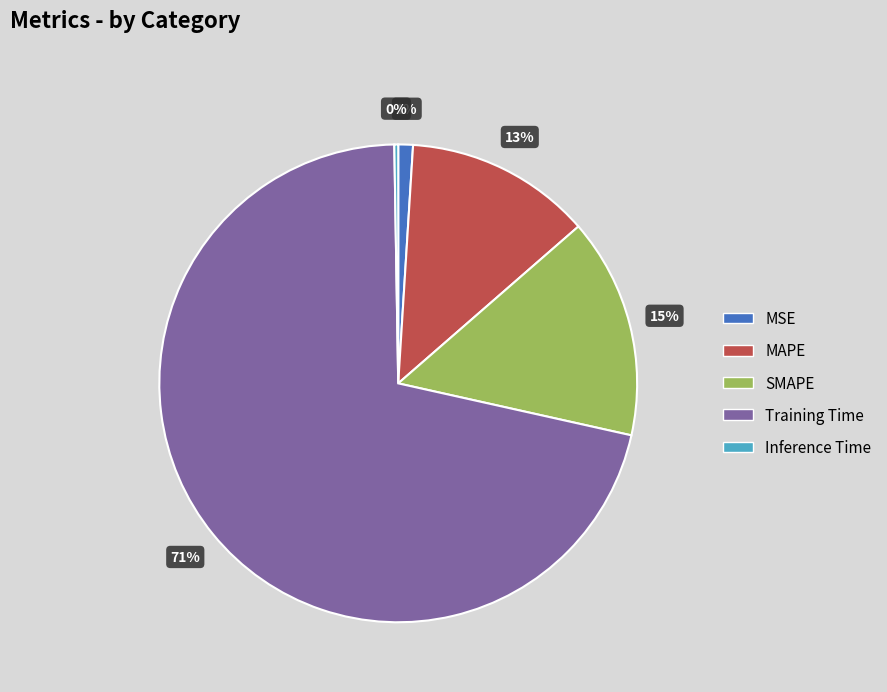

Is the sum of Training Time and SMAPE greater than half?

Yes